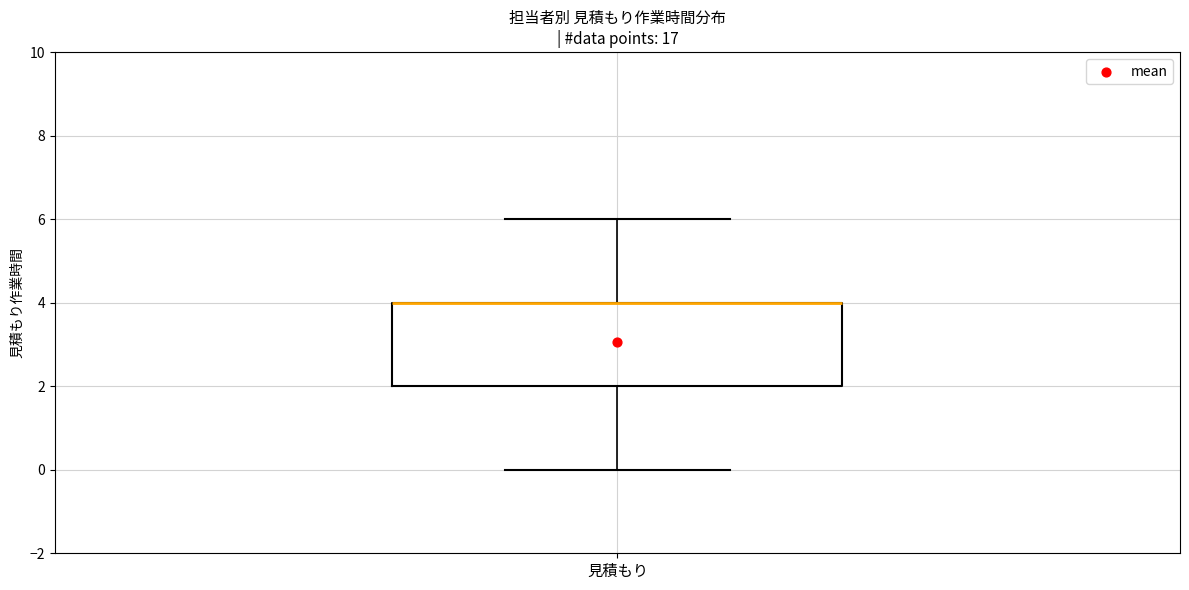

Read this box plot against the y-axis: the position of the median line, the range covered by the box, and the ends of both whiskers. The values are not printed on the chart, so give them approximately, as read against the axis.

median 4 (drawn on the box's upper edge), box 2 to 4, whiskers 0 to 6